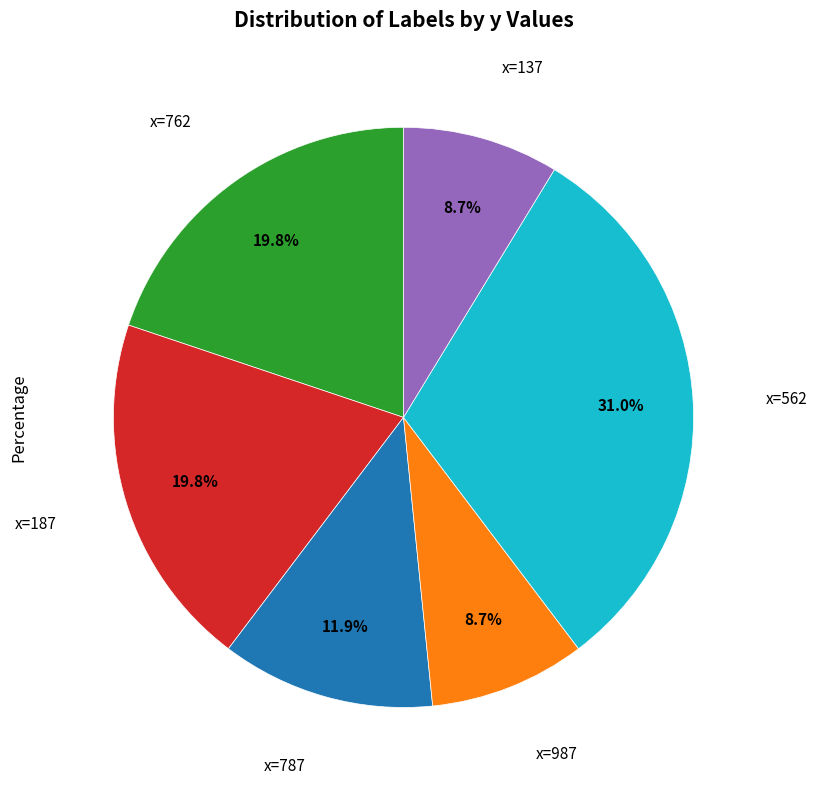

Is there any slice that represents more than half of the pie?

No